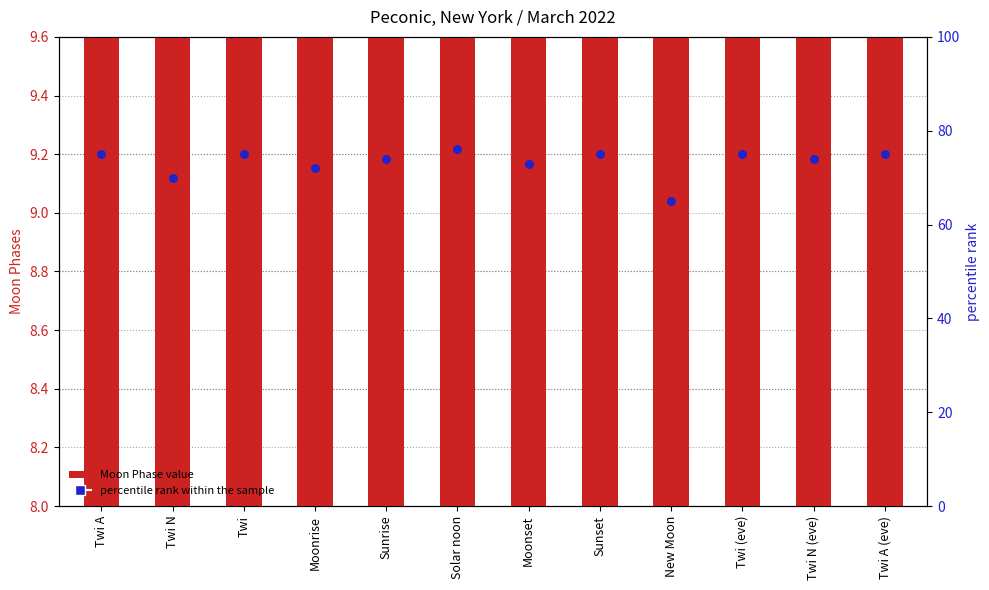

Which series reaches the maximum Y coordinate?

percentile rank within the sample